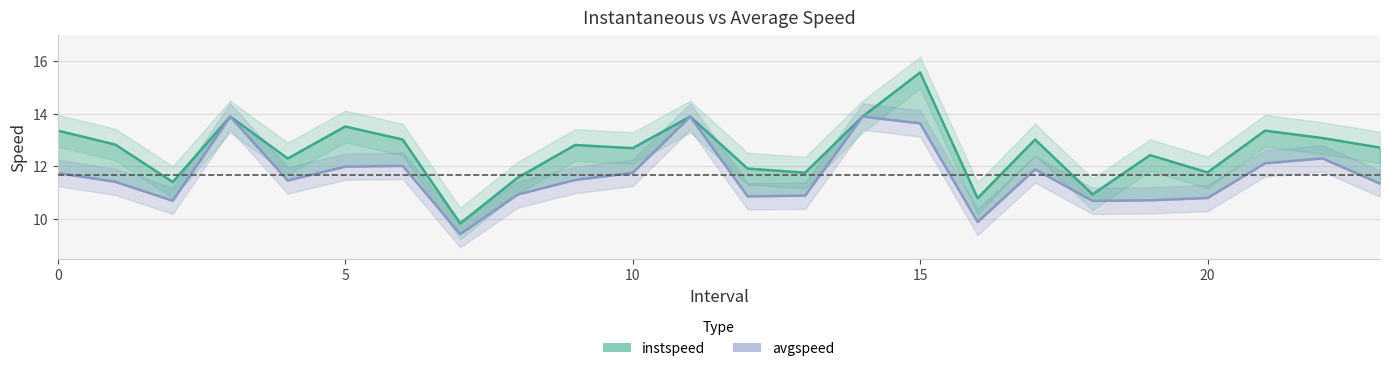

The avgspeed series shows 16.1 at 16. True or false?

False